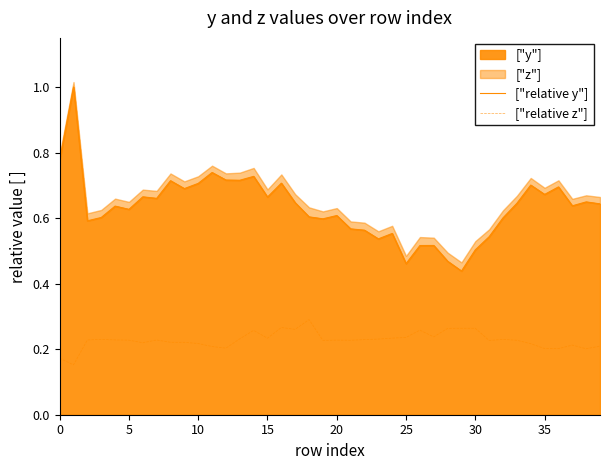

Is it true that ["relative z"] equals 0.3 at 14?

True